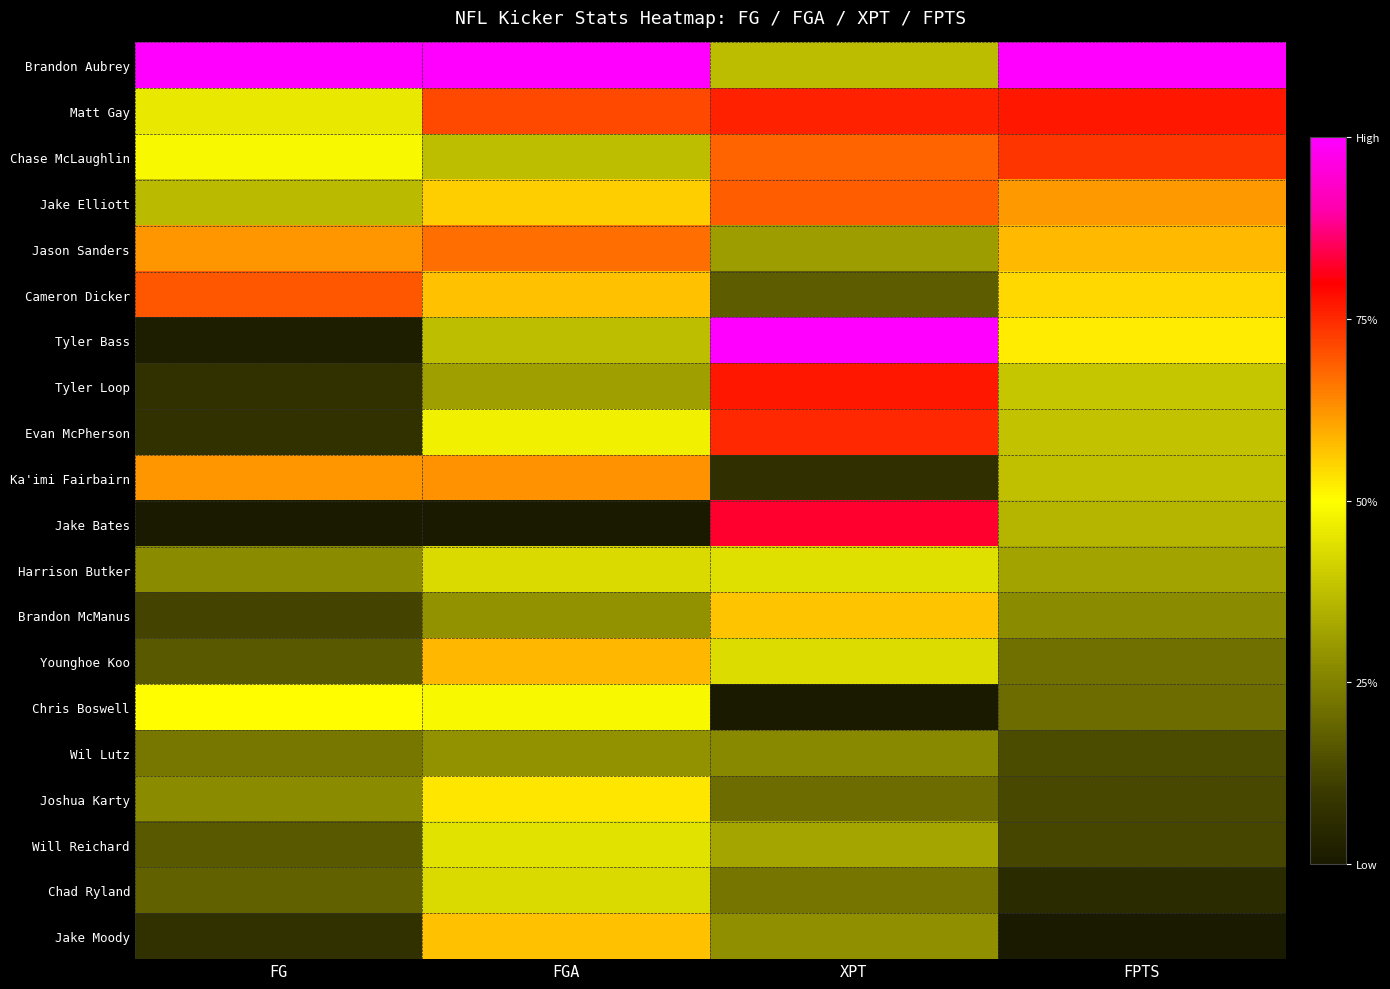

Which label corresponds to the largest value in the chart?

FG